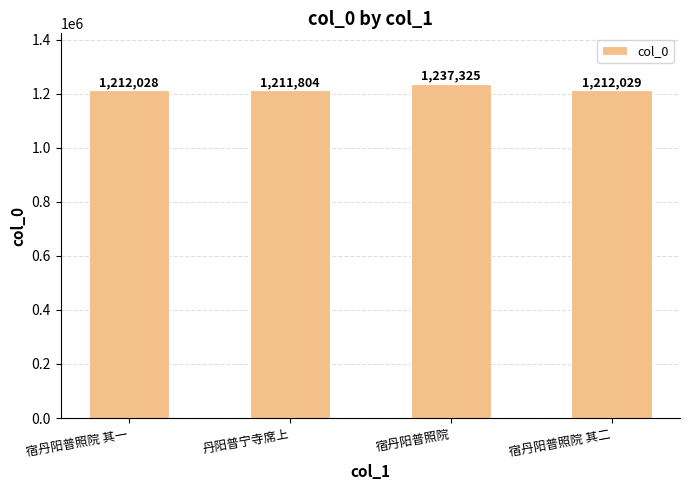

What is the difference between the values at 丹阳普宁寺席上 and 宿丹阳普照院 其一?

224